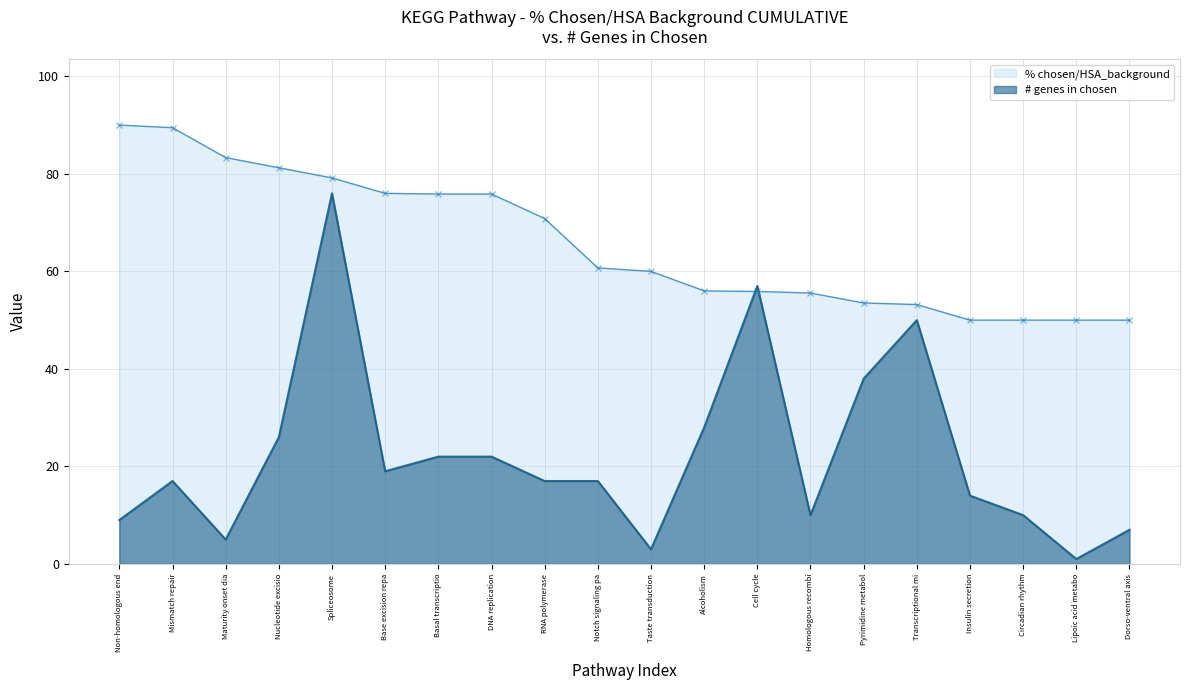

What is the sum of the # genes in chosen values at Pyrimidine metabol and RNA polymerase?

55.0